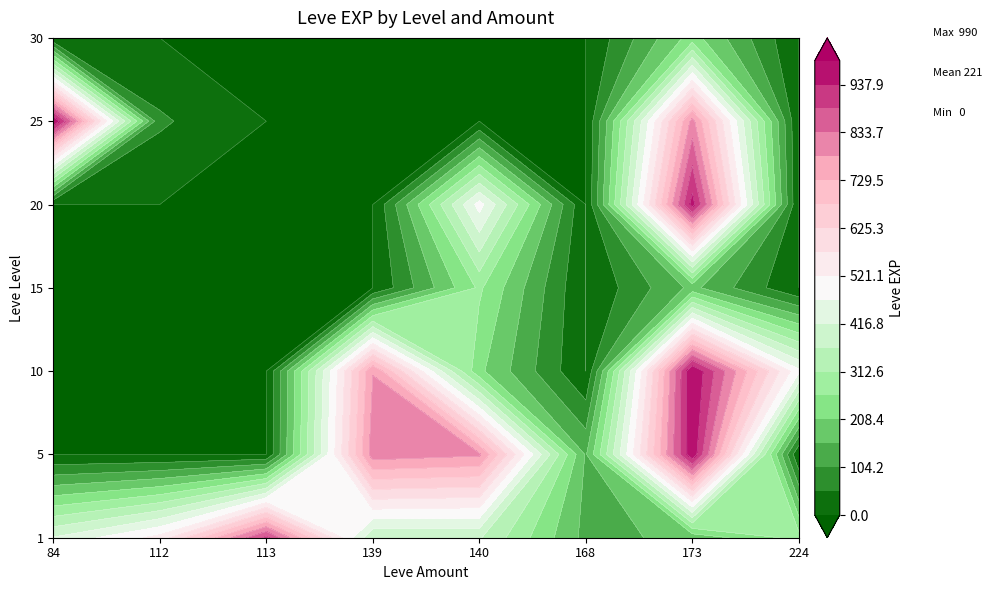

List the series in order of their peak value, lowest first.

30, 15, 1, 20, 5, 10, 25